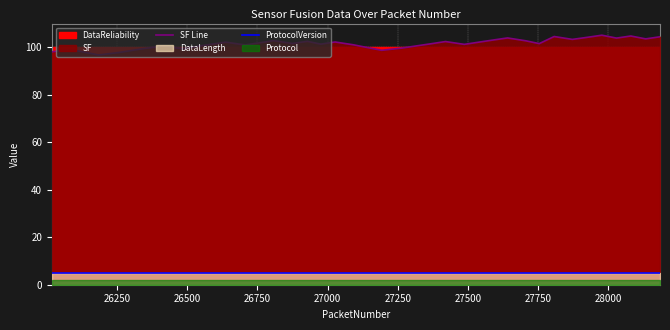

What is the maximum value for SF Line?

105.1